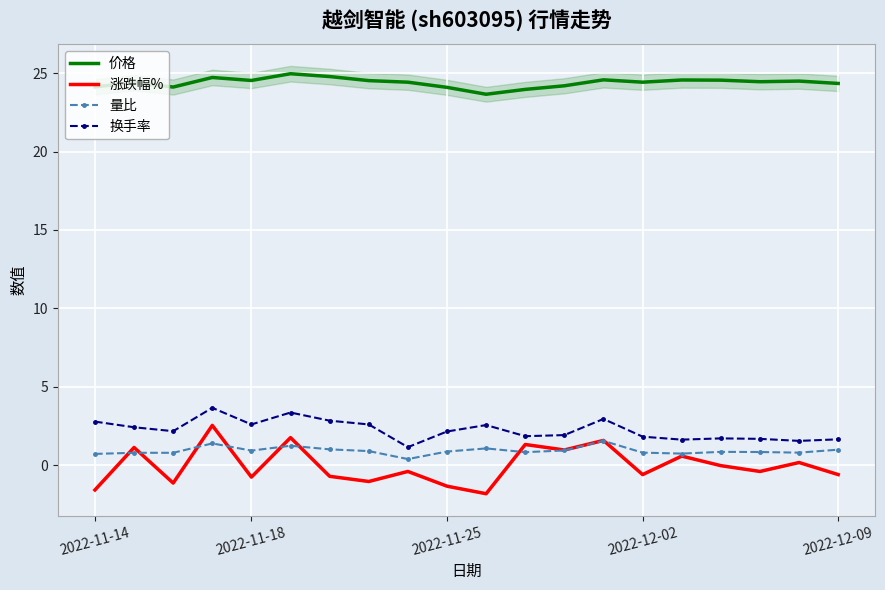

How many interior local valleys does the 涨跌幅% series have?

7